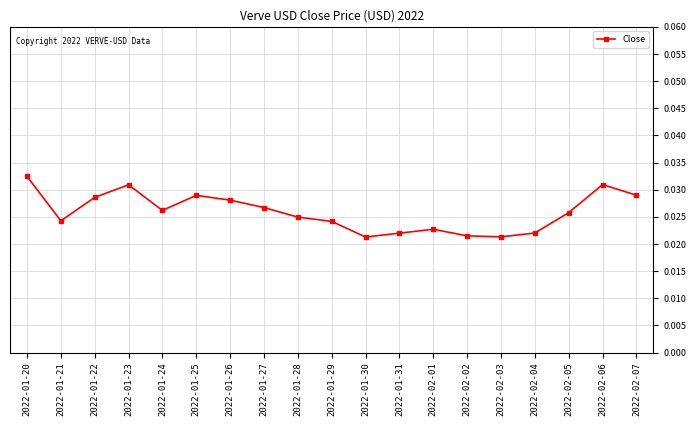

Where is the first local maximum?

2022-01-23